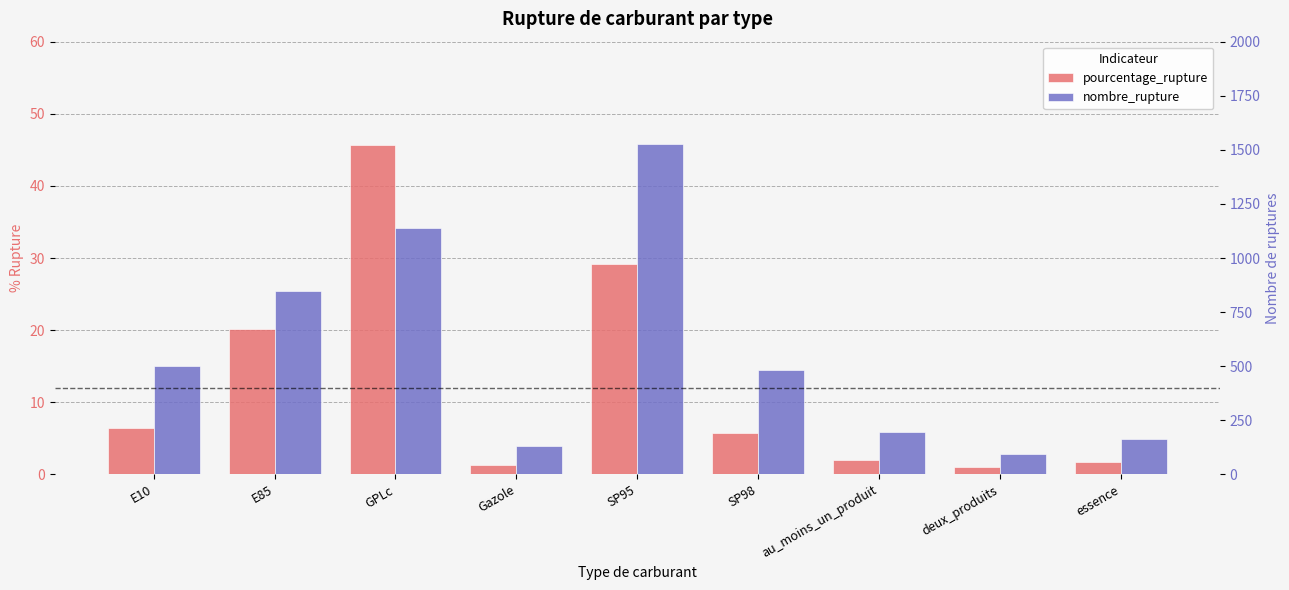

What is the difference between the second highest and minimum values in the nombre_rupture series?

1043.0